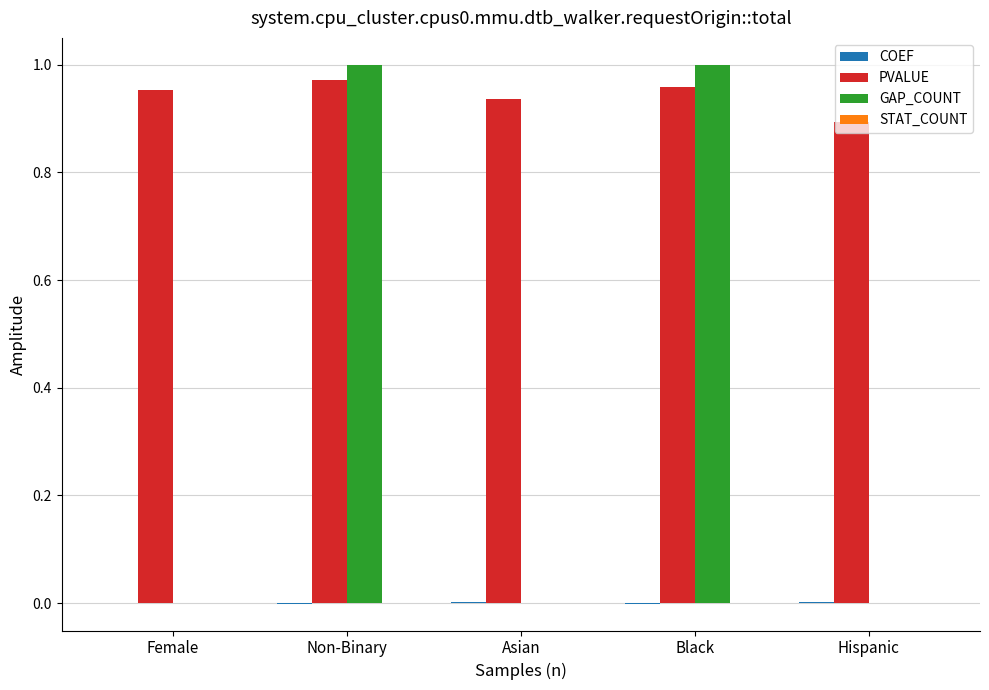

What is the sum of all GAP_COUNT values?

2.0